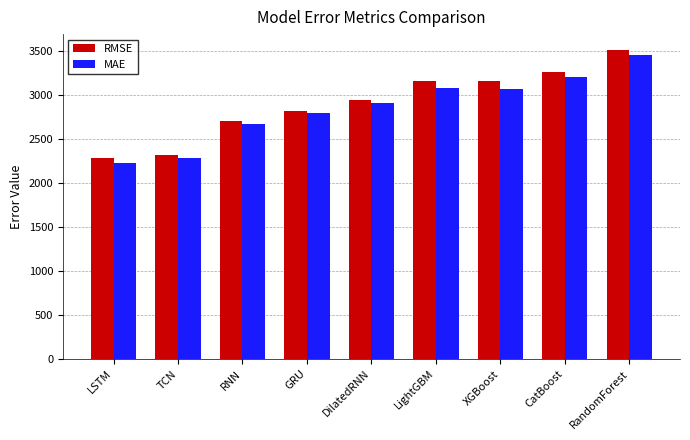

What is the maximum value shown in the chart?

3513.4